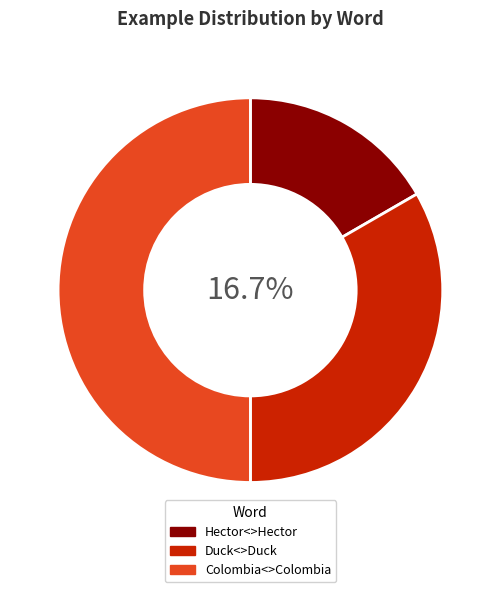

True or false: Hector<>Hector accounts for 17% of the total.

True